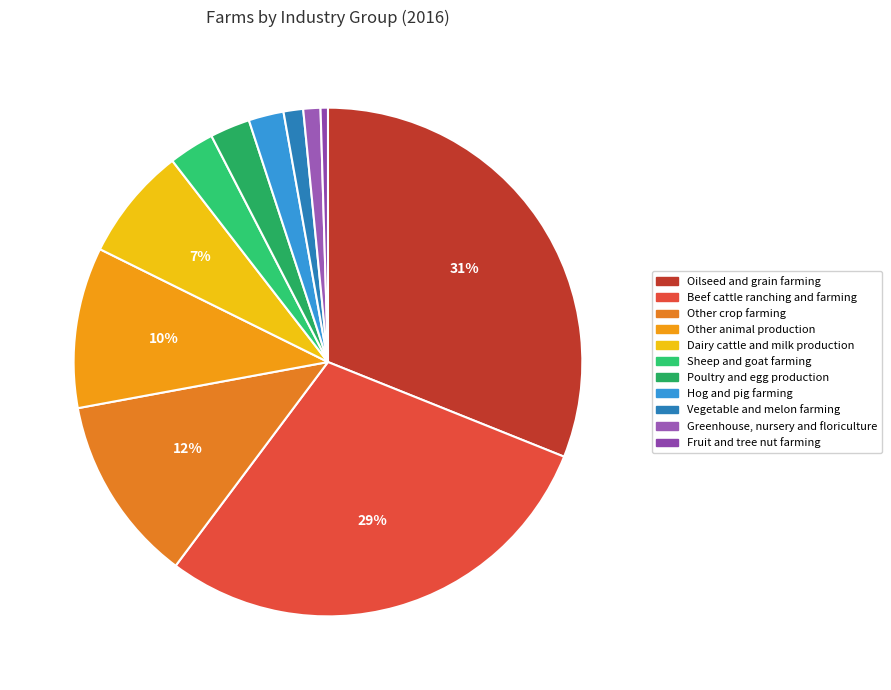

Which has a higher value, Fruit and tree nut farming or Oilseed and grain farming?

Oilseed and grain farming